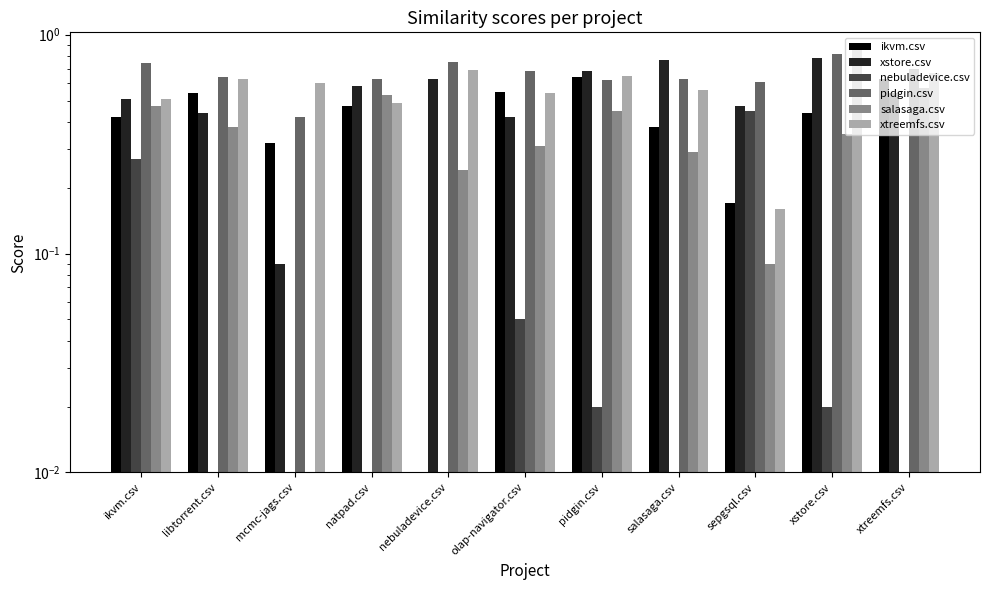

How many bars are there in total?

66